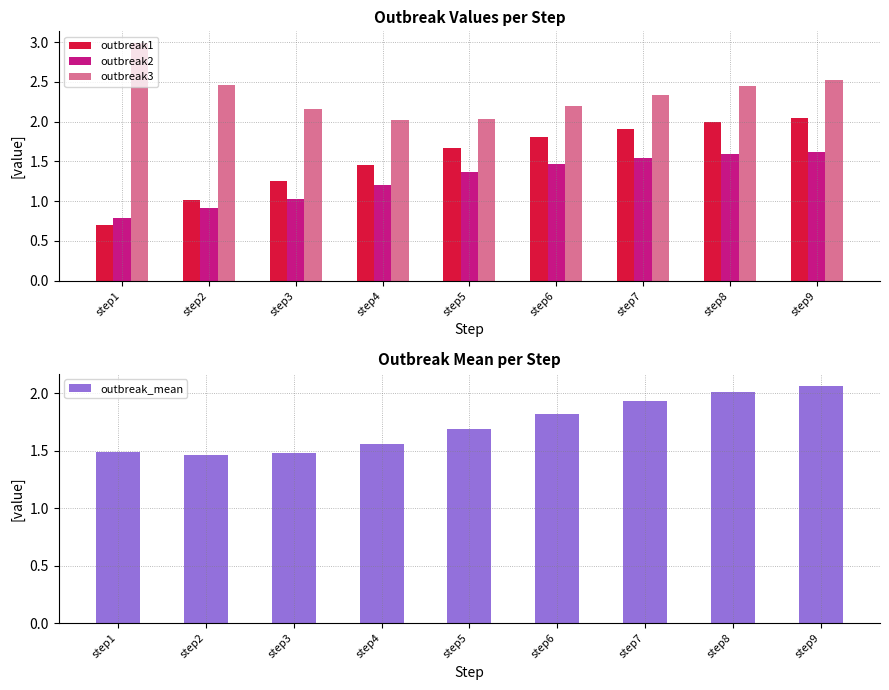

What is the total value across all series at step8?

8.0